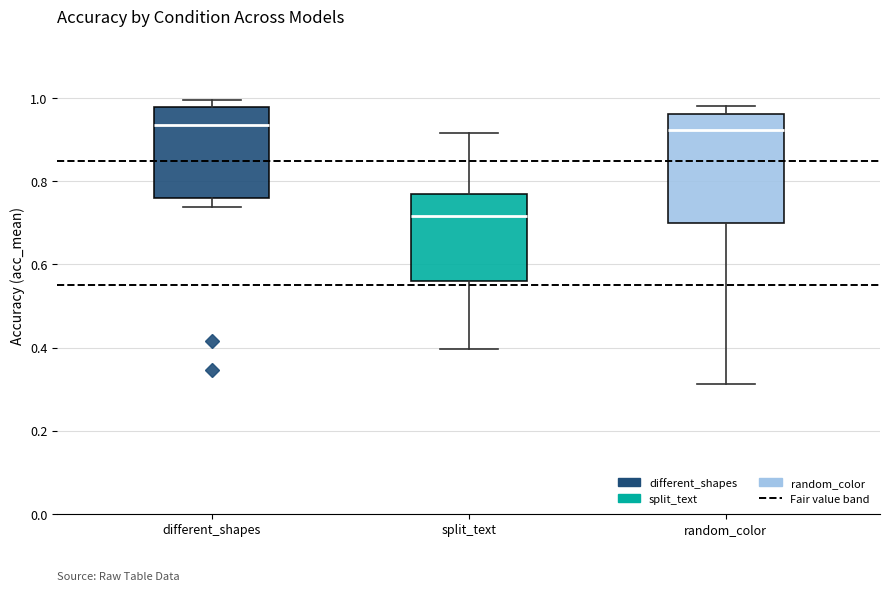

Reading left to right, read every box against the y-axis: the position of its median line, the range the box covers, and the ends of its whiskers. The values are not printed on the chart, so give them approximately, as read against the axis.

different_shapes: median 0.94, box 0.76 to 0.98, whiskers 0.74 to 1.00
split_text: median 0.72, box 0.56 to 0.78, whiskers 0.40 to 0.92
random_color: median 0.92, box 0.70 to 0.96, whiskers 0.32 to 0.98